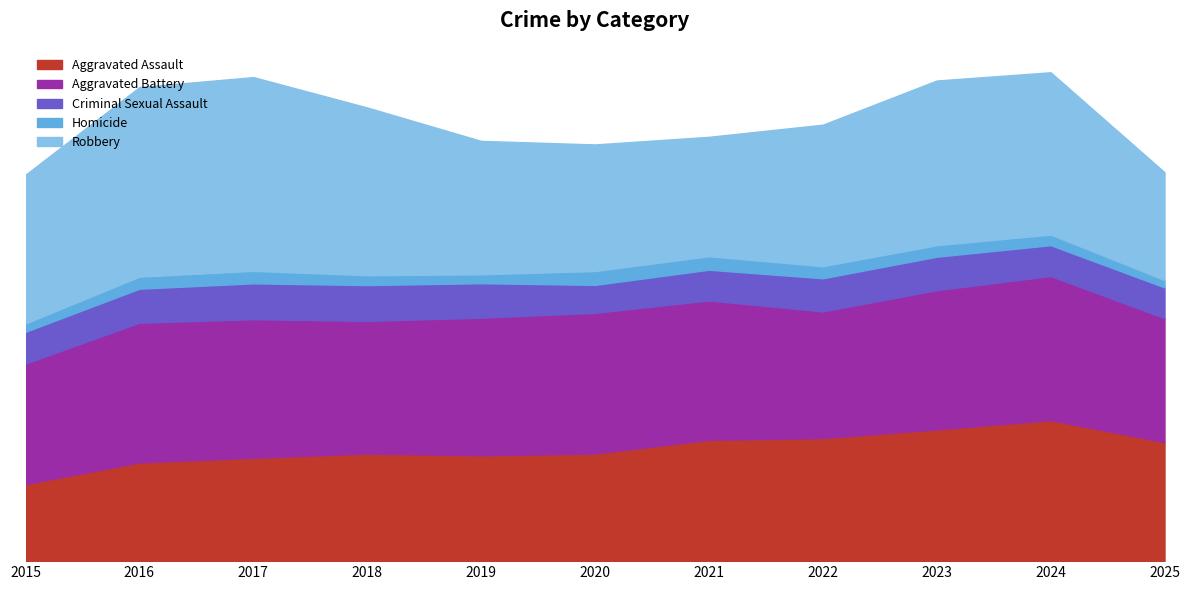

True or false: Homicide and Aggravated Battery cross at least once.

False